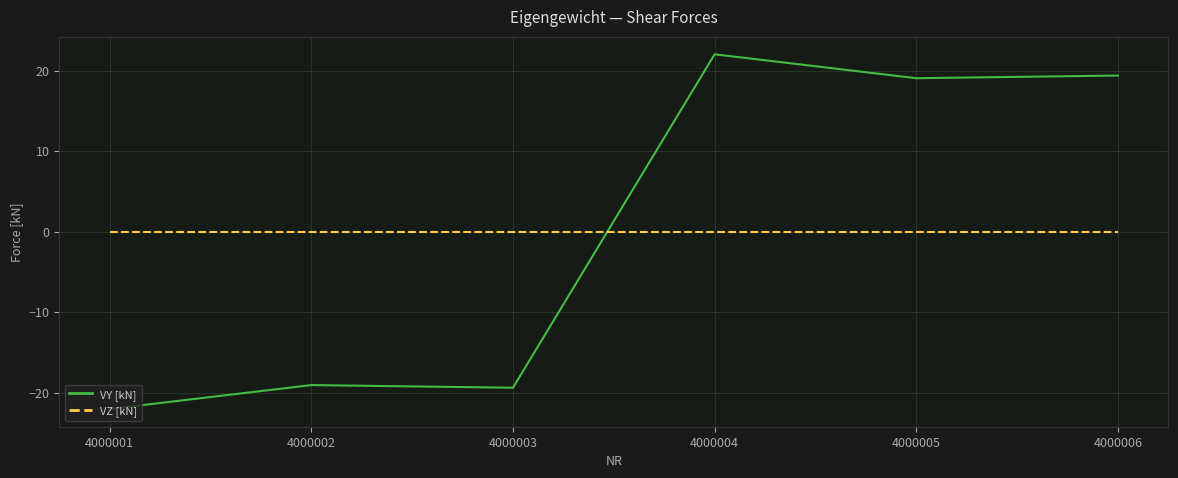

What is the difference between the maximum and minimum values in the VY [kN] series?

44.0